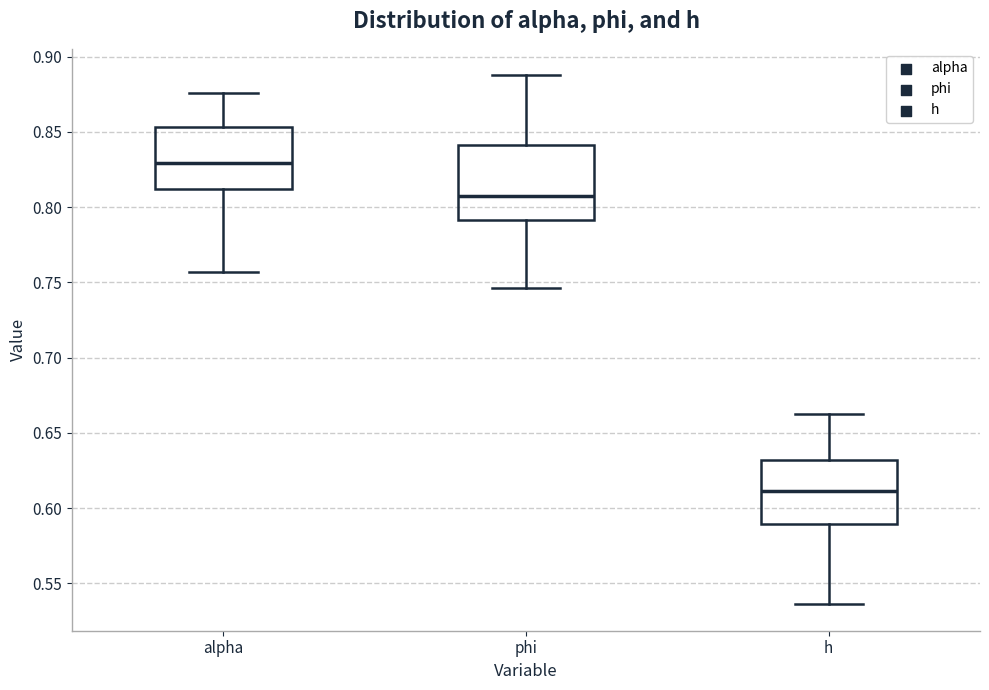

Where does the lower whisker of the box for alpha end on the y-axis? The values are not printed on the chart, so give them approximately, as read against the axis.

0.755